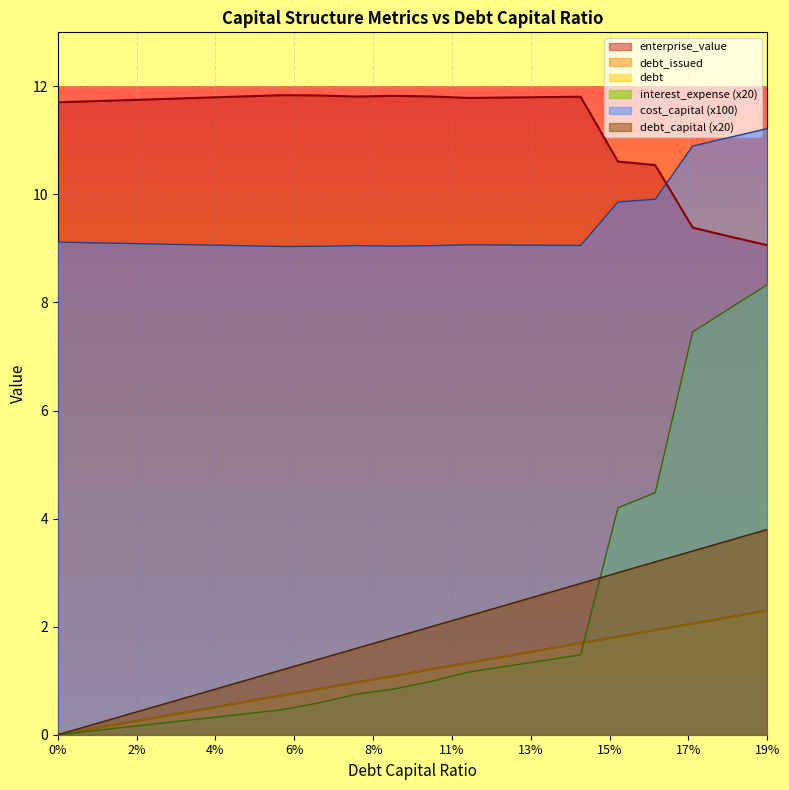

Is the value of interest_expense at 0.12 greater than the value of enterprise_value at 0.11?

No